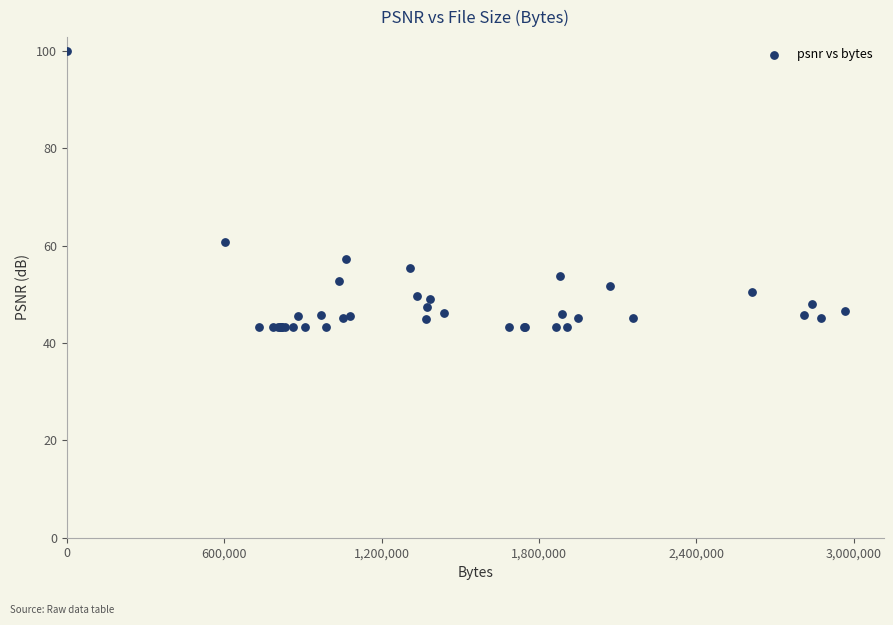

What Y value in the scatter plot is closest to 71?

60.7